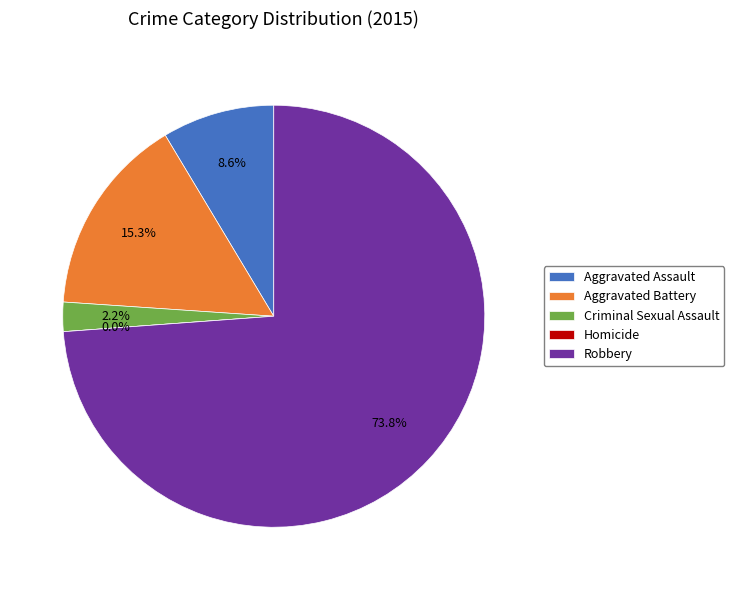

To the nearest percent, what is the average slice percentage?

20%